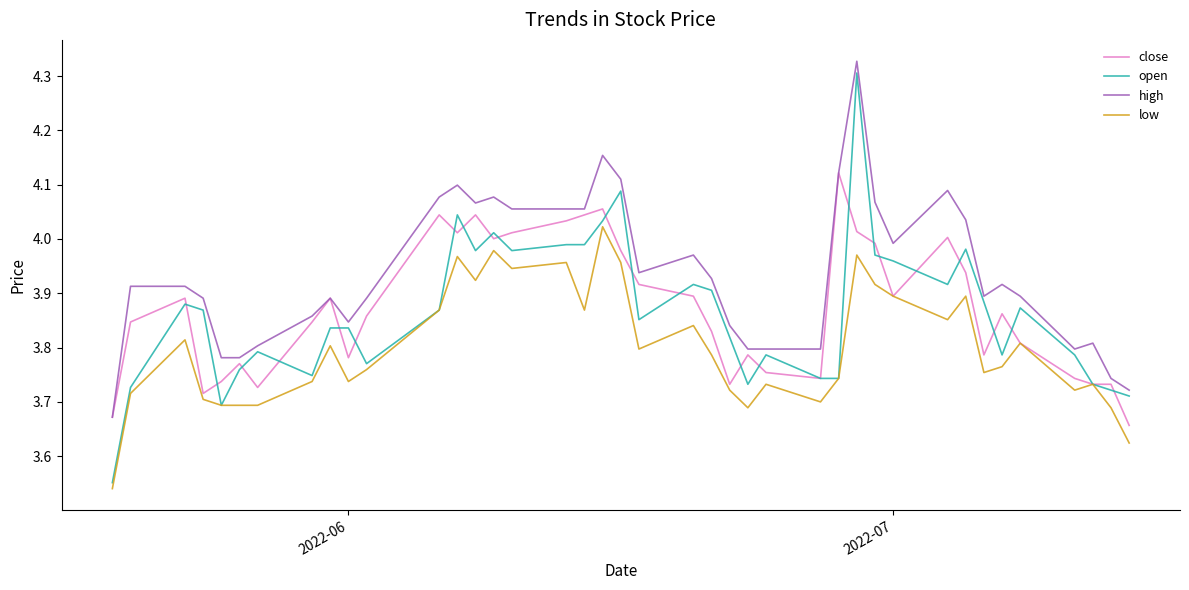

Which series has the largest total across all categories?

high